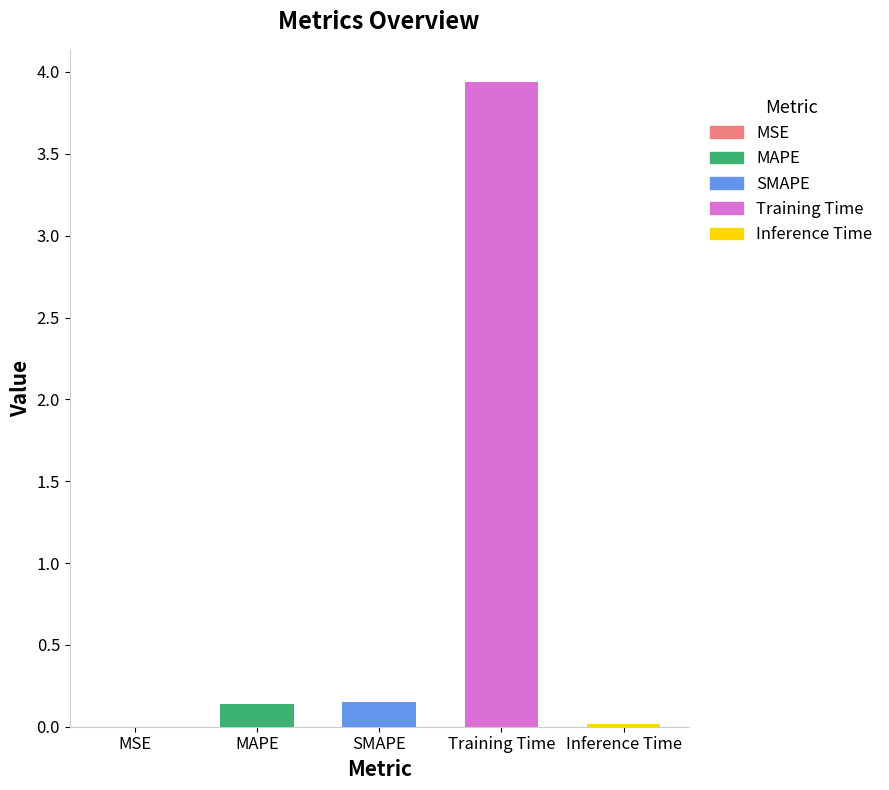

How many bars are there in total?

5